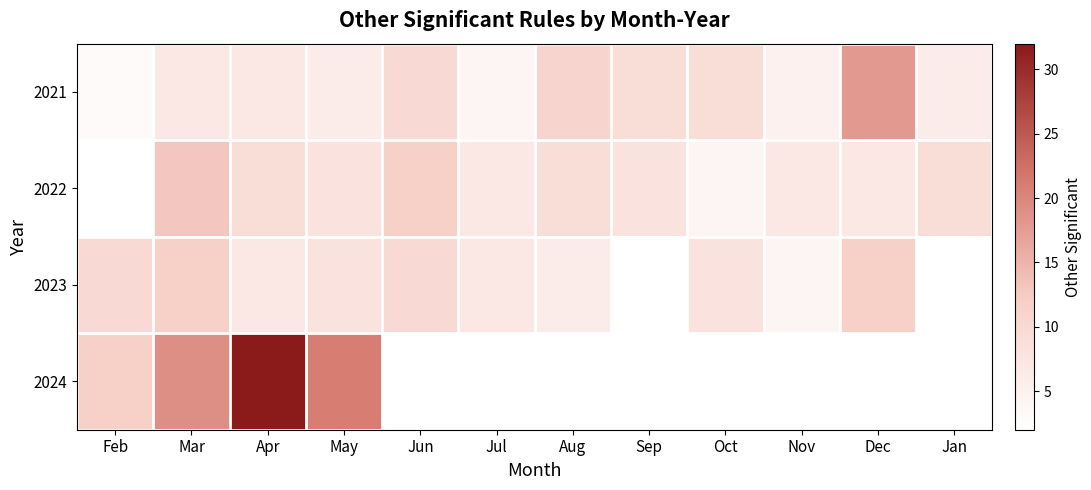

Which label corresponds to the largest value in the chart?

Apr